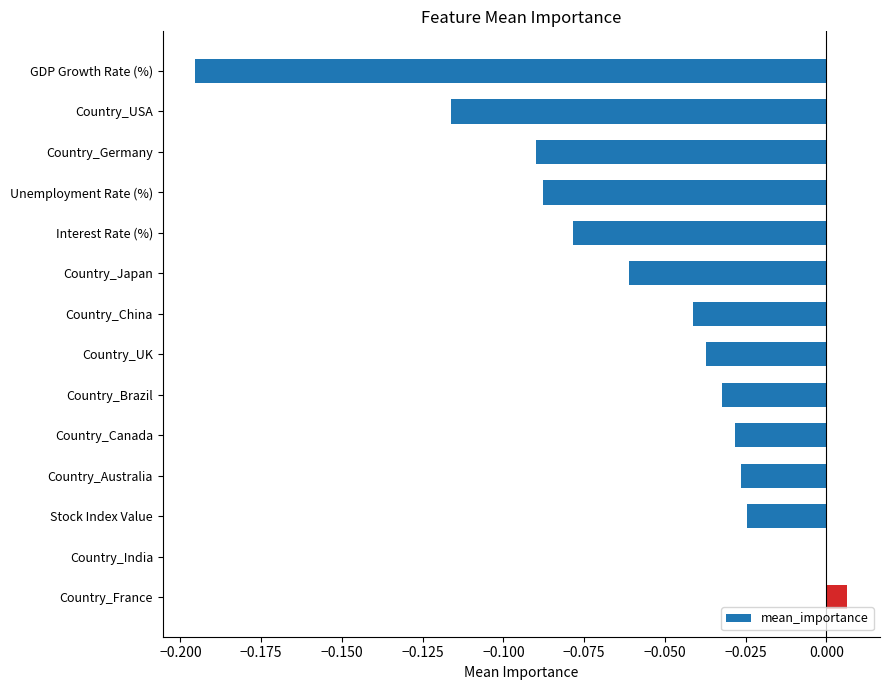

The chart shows a value of -0.0 at Country_Japan. True or false?

False